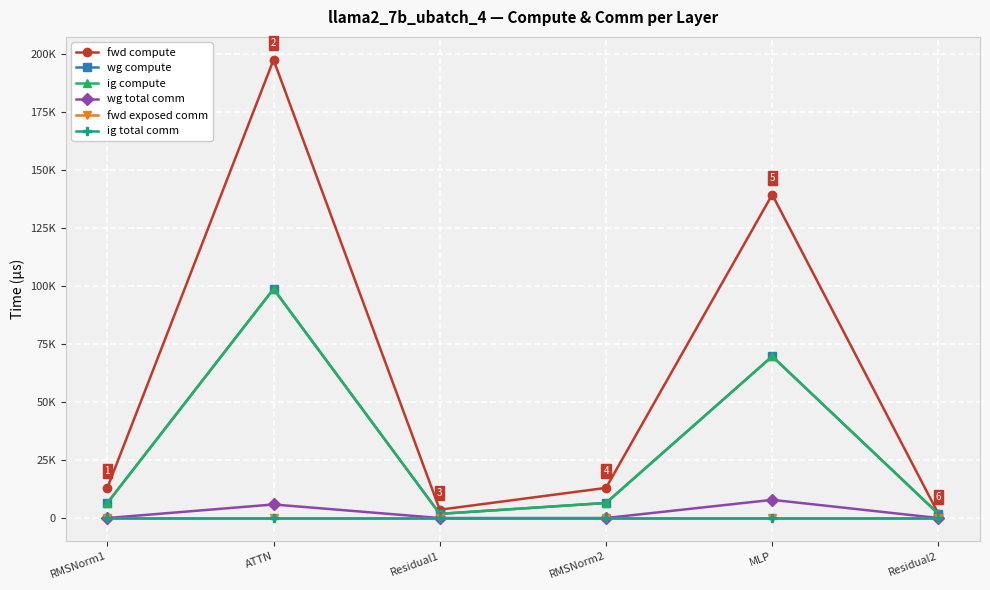

What is the difference between the highest and lowest values at RMSNorm1?

13005.8